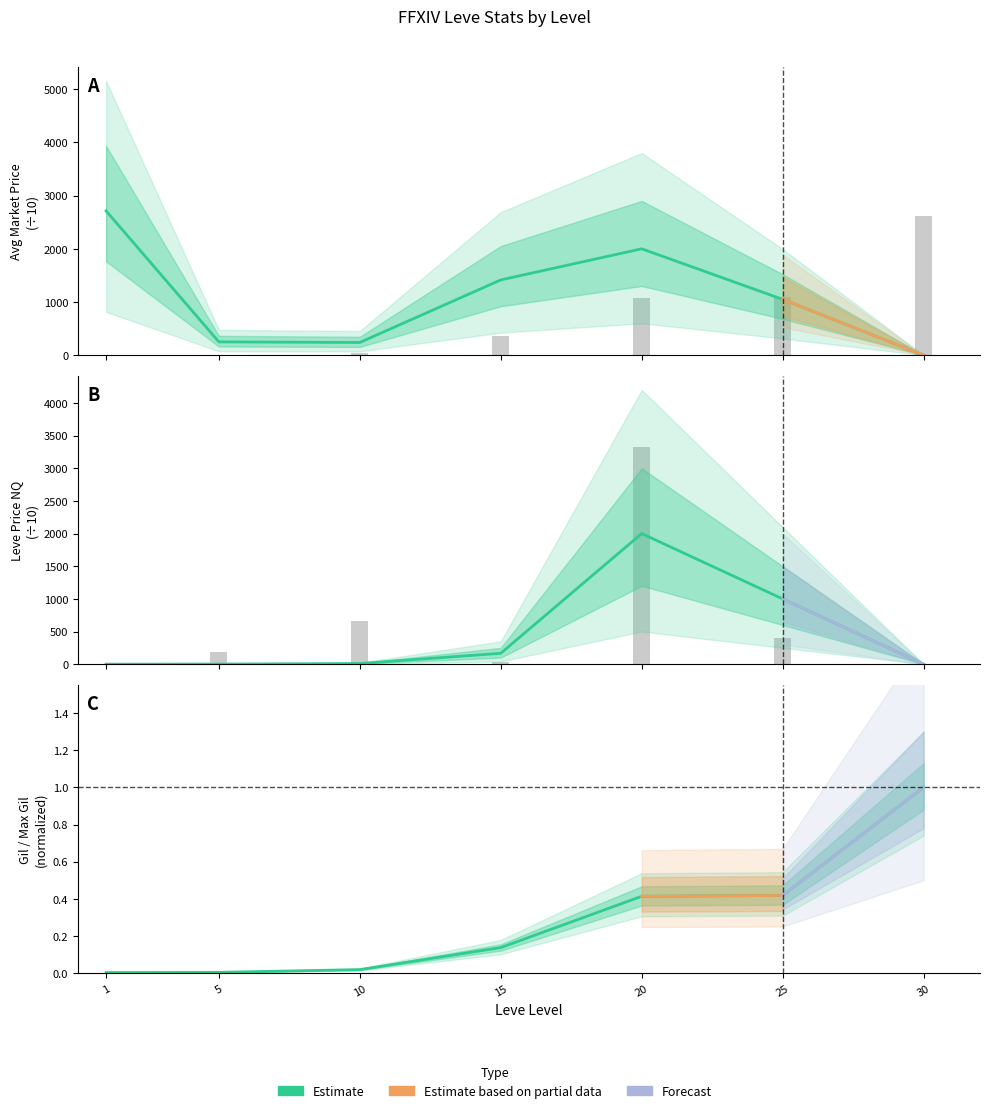

What is the difference between the highest and lowest values at 10?

666.6